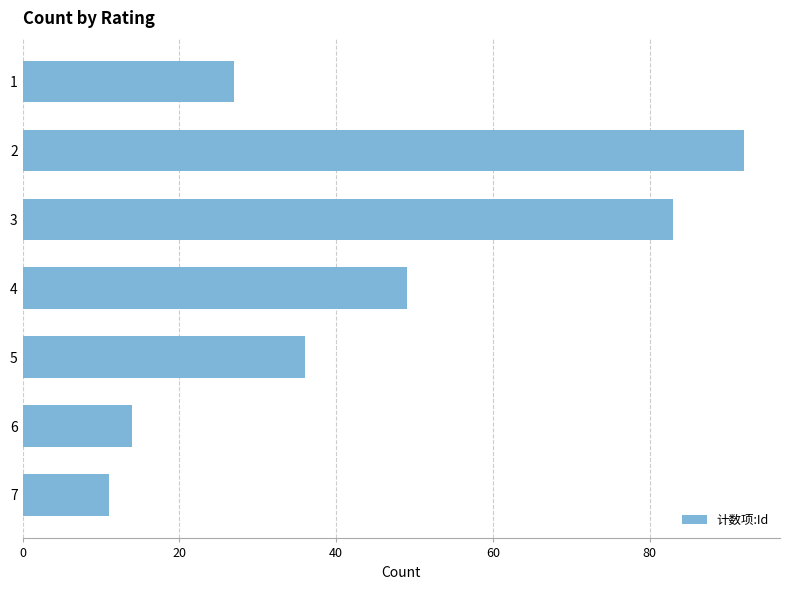

What is the ratio of the value at 4 to the value at 7?

4.5